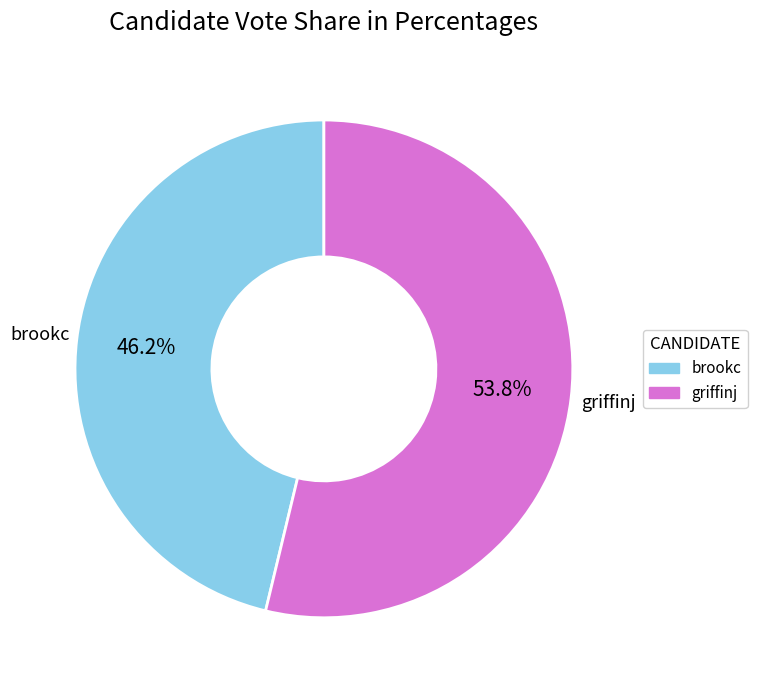

The brookc slice represents 57% of the pie. True or false?

False